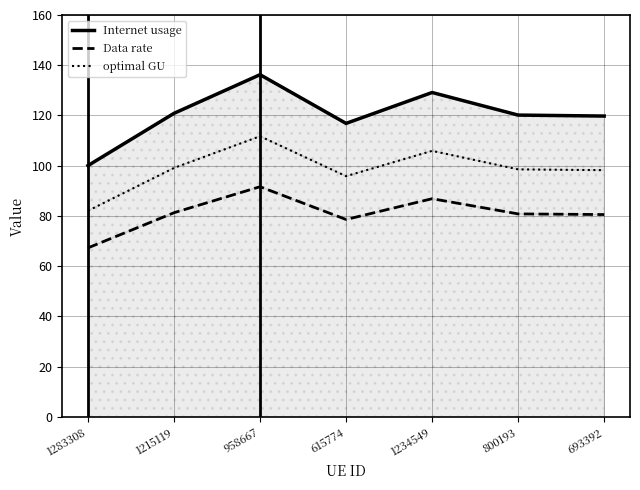

True or false: Internet usage and optimal GU cross at least once.

False